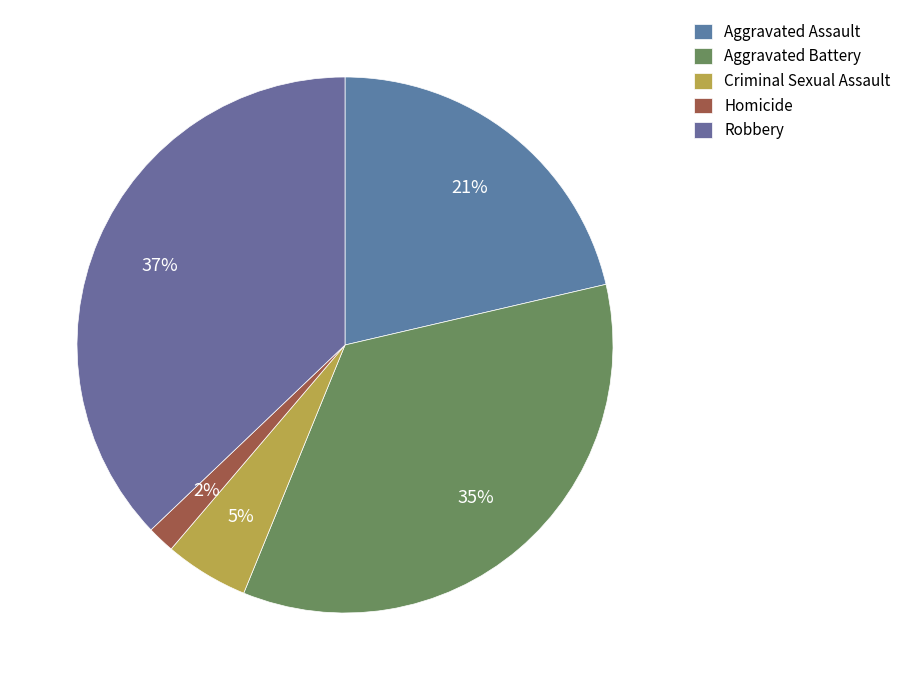

The Criminal Sexual Assault slice represents 13% of the pie. True or false?

False